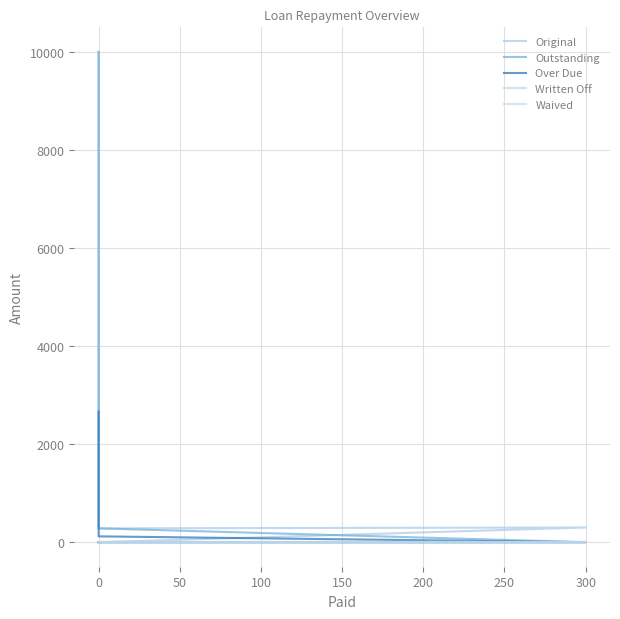

What is the value of the Original point at the 1st from the left?

10000.0